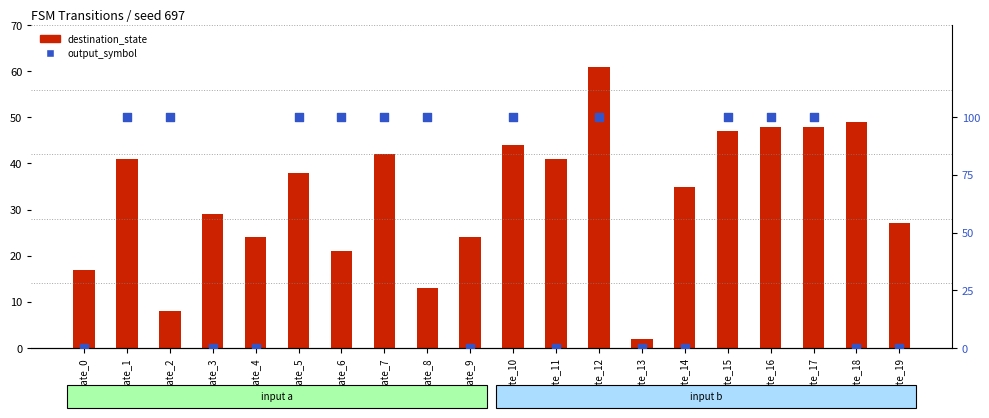

Which series reaches the minimum Y coordinate?

output_symbol